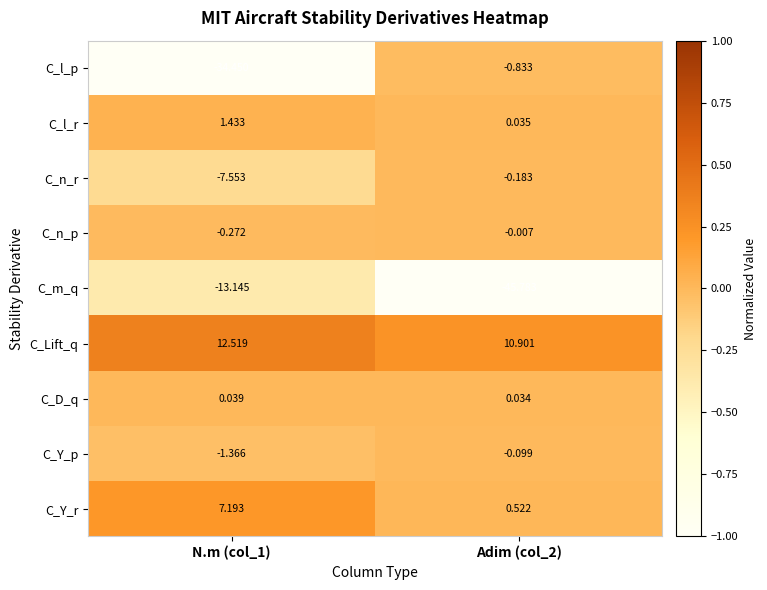

List the series in order of their peak value, lowest first.

C_m_q, C_l_p, C_n_r, C_Y_p, C_n_p, C_D_q, C_l_r, C_Y_r, C_Lift_q